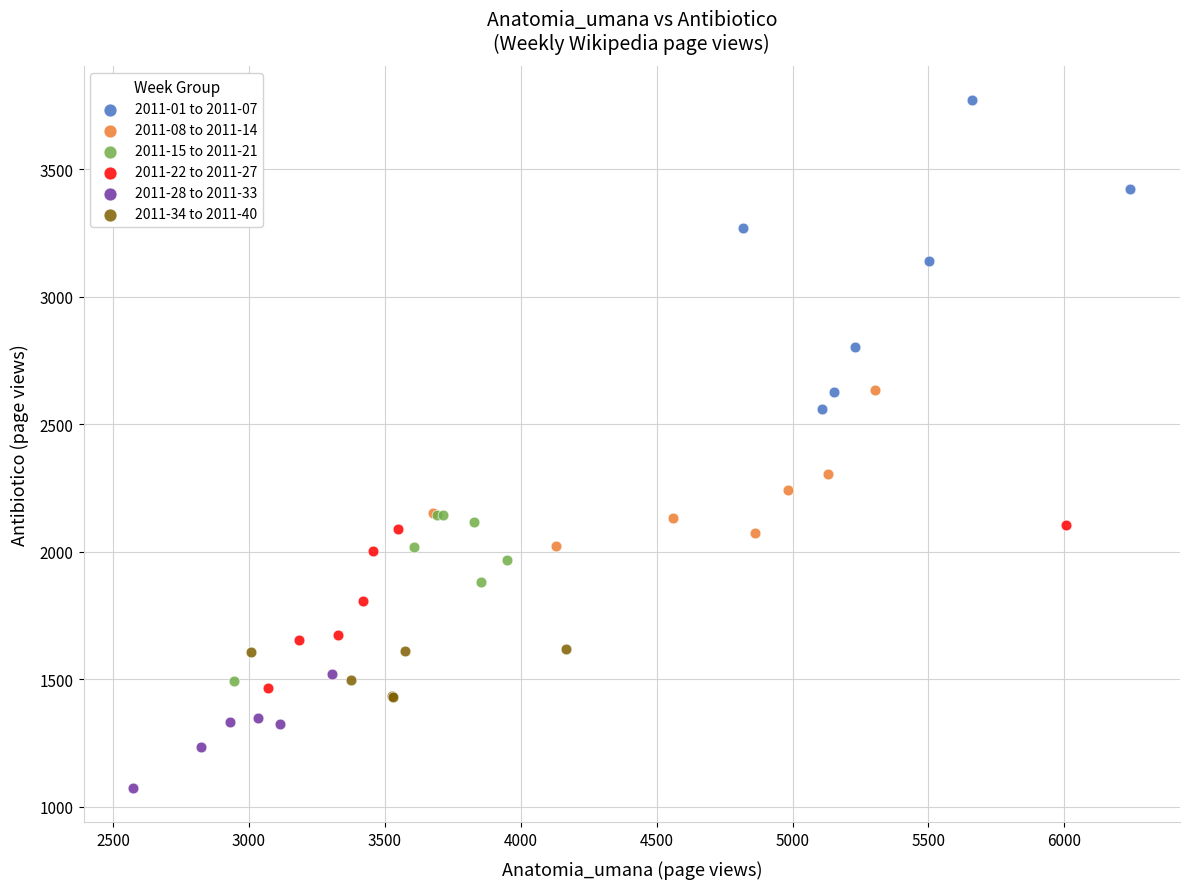

Which series reaches the minimum Y coordinate?

2011-28 to 2011-33